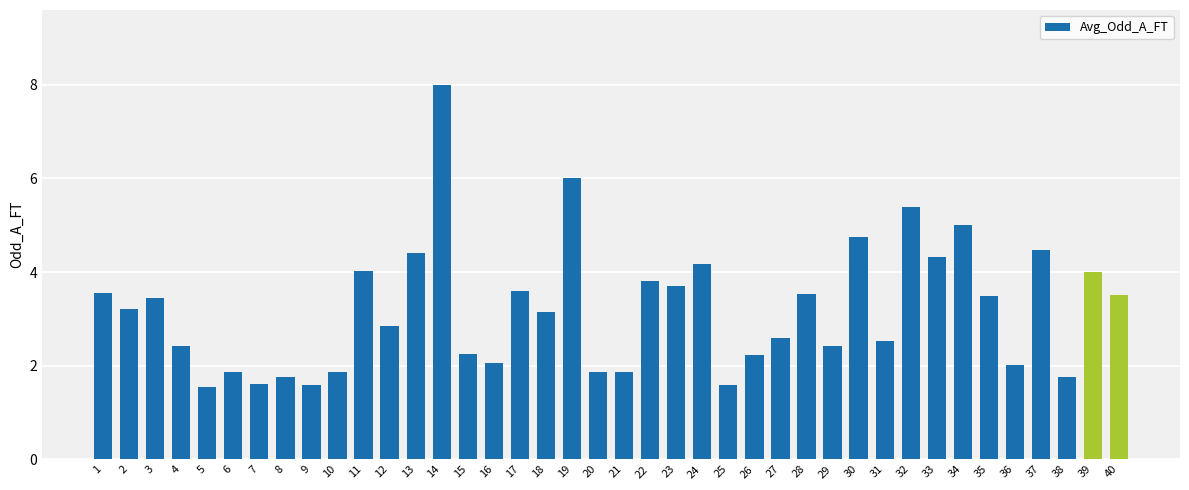

Which category has the highest value across all series?

14